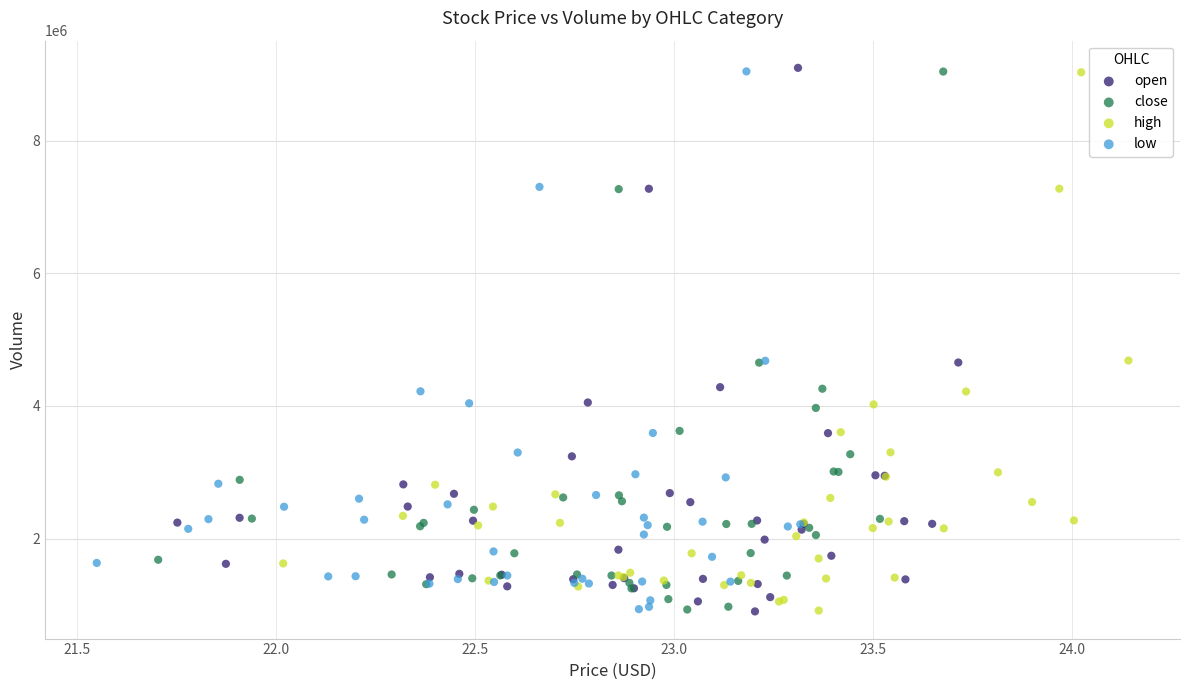

What are all the series names shown in the legend?

open, close, high, low